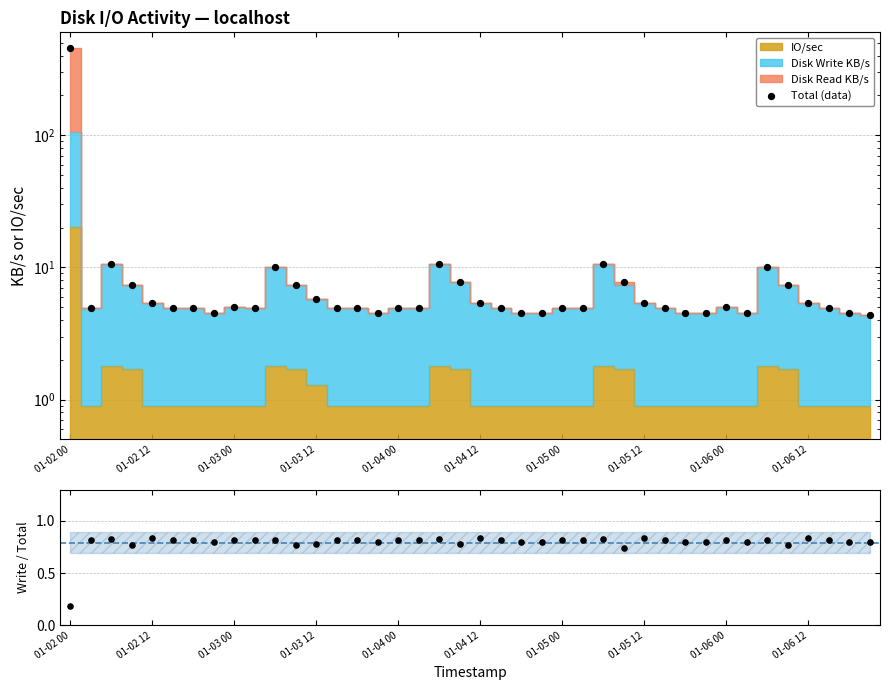

At which category is the sum across all series the highest?

01-02 00